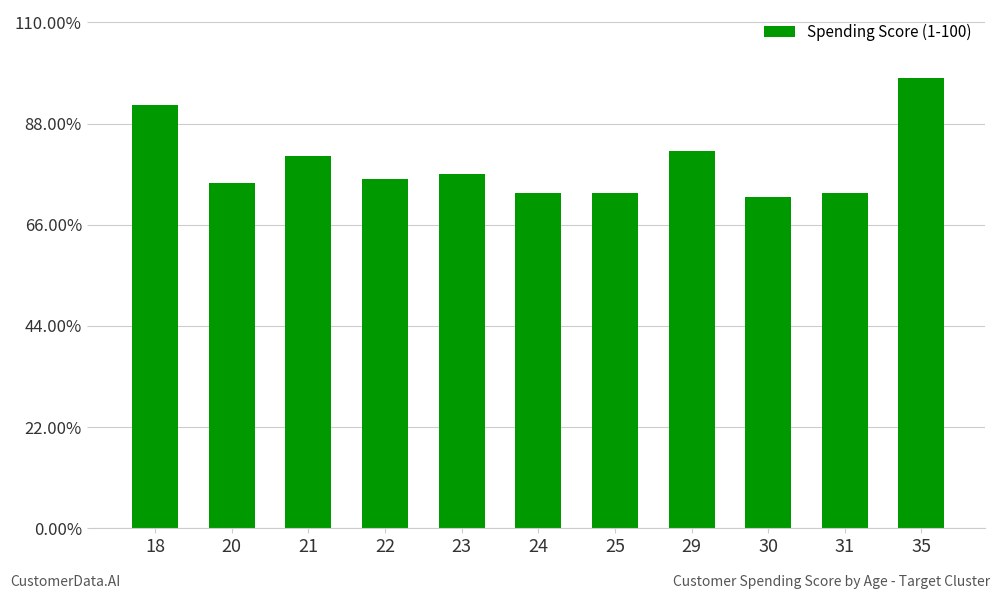

List the labels in order of value, largest first.

35, 18, 29, 21, 23, 22, 20, 24, 25, 31, 30